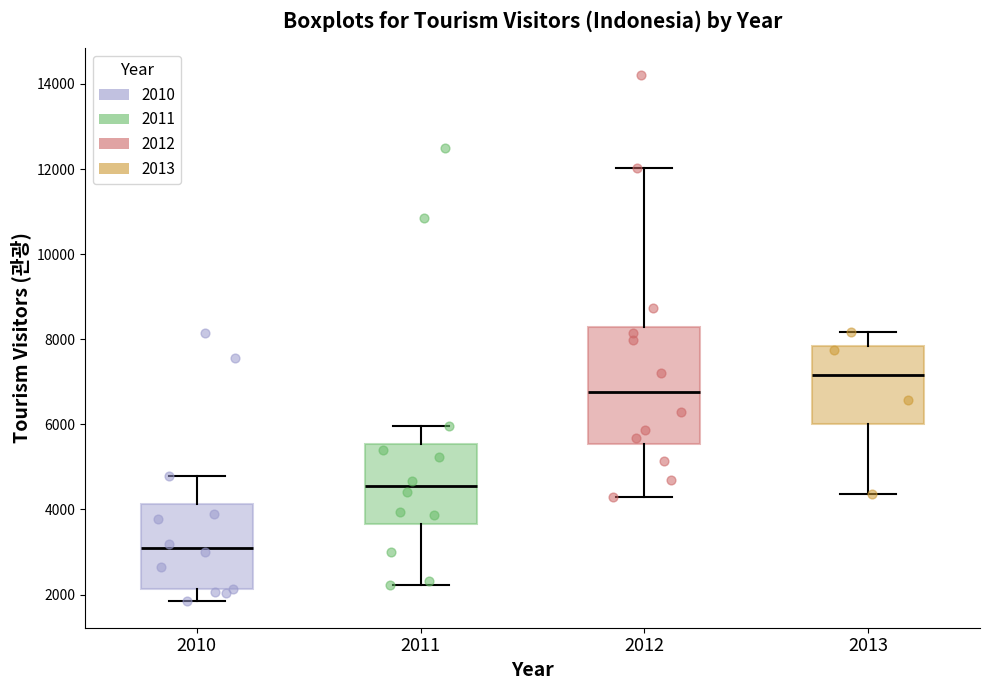

Comparing the boxes themselves (not the whiskers), which one is the tallest?

2012